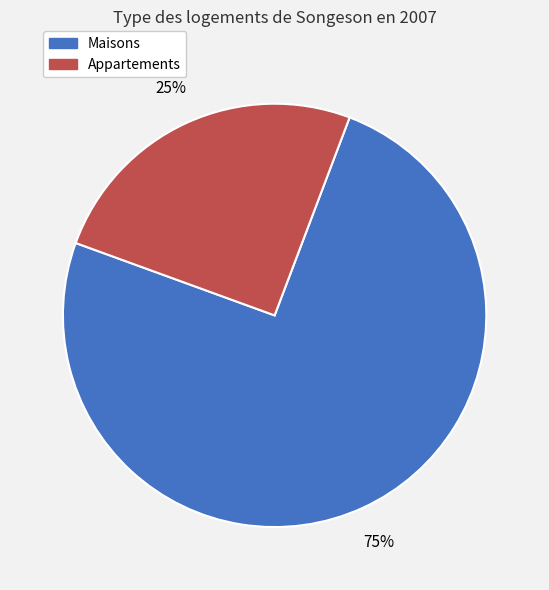

Approximately how many times larger is the value at Maisons compared to Appartements?

3.0